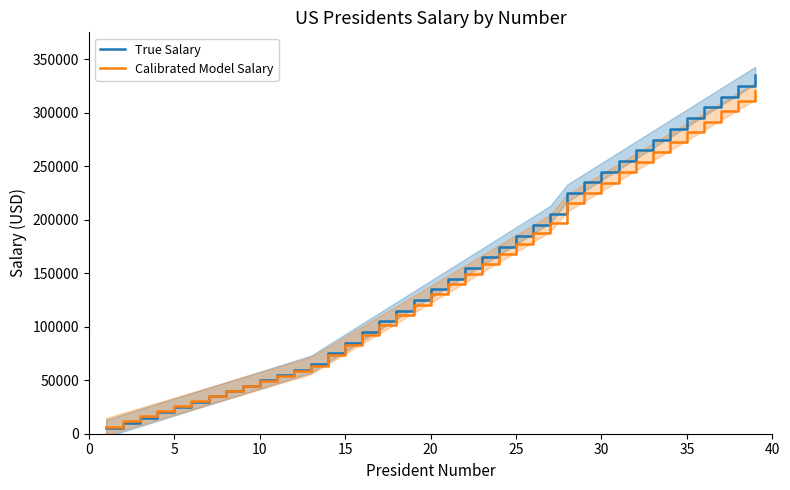

The value of Calibrated Model Salary at 10 is 49500. True or false?

True